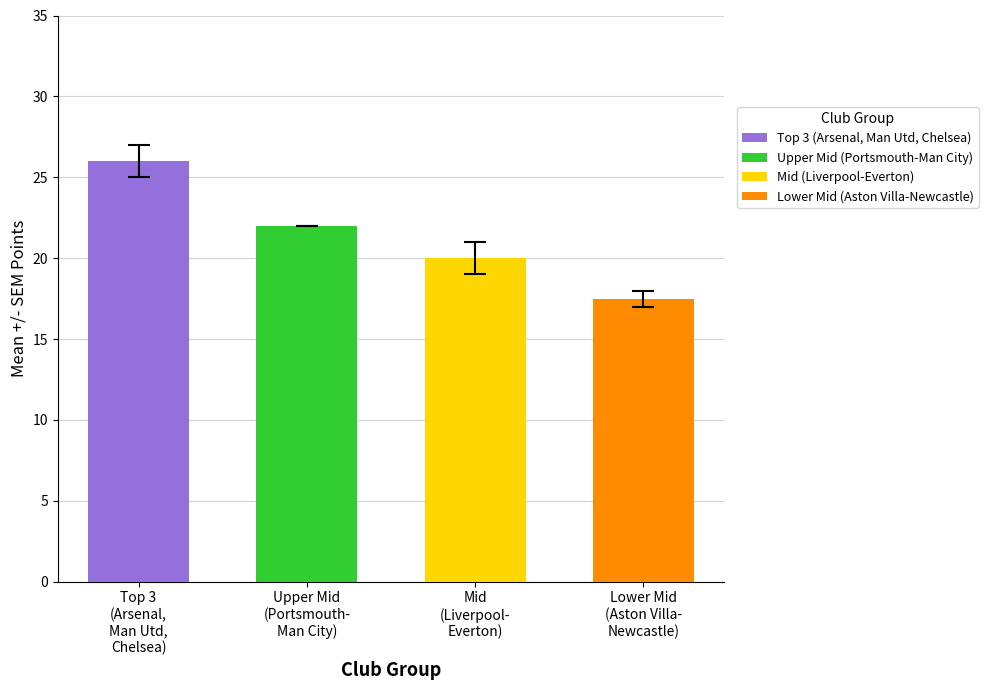

List the labels in order of value, largest first.

Top 3
(Arsenal,
Man Utd,
Chelsea), Upper Mid
(Portsmouth-
Man City), Mid
(Liverpool-
Everton), Lower Mid
(Aston Villa-
Newcastle)